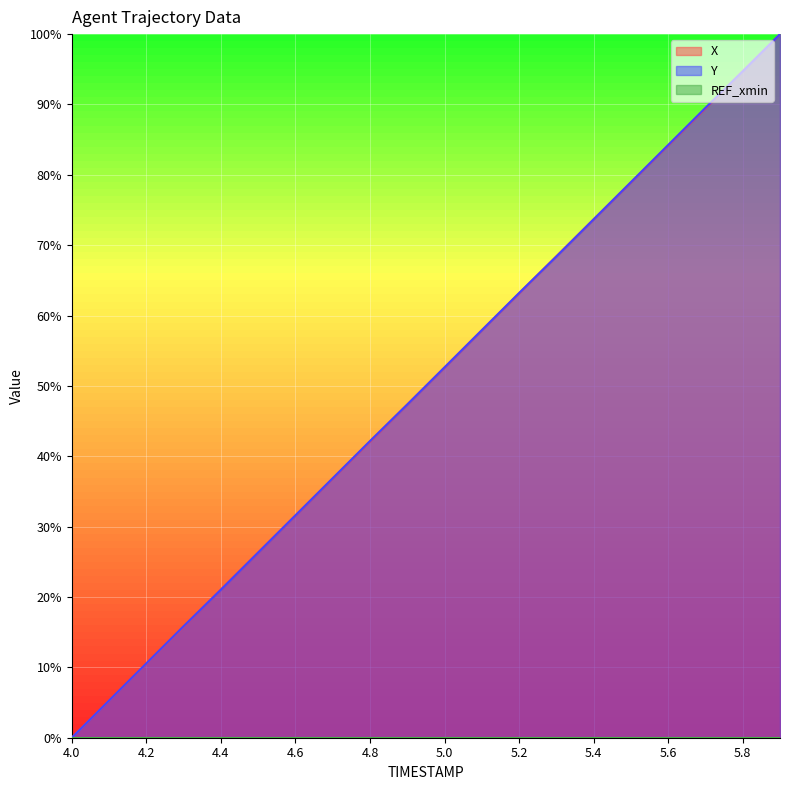

What is the label of the 11th point from the right?

4.9